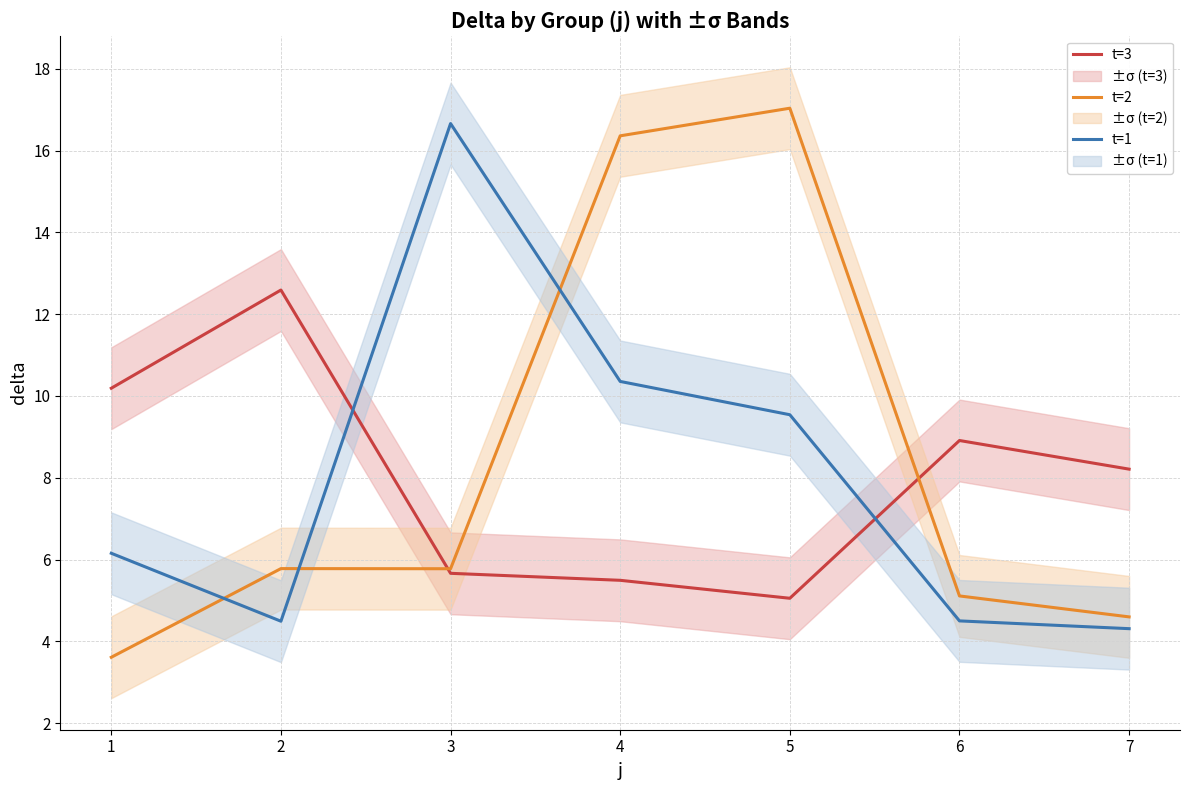

What is the value of the t=3 point at the 3rd from the left?

5.7